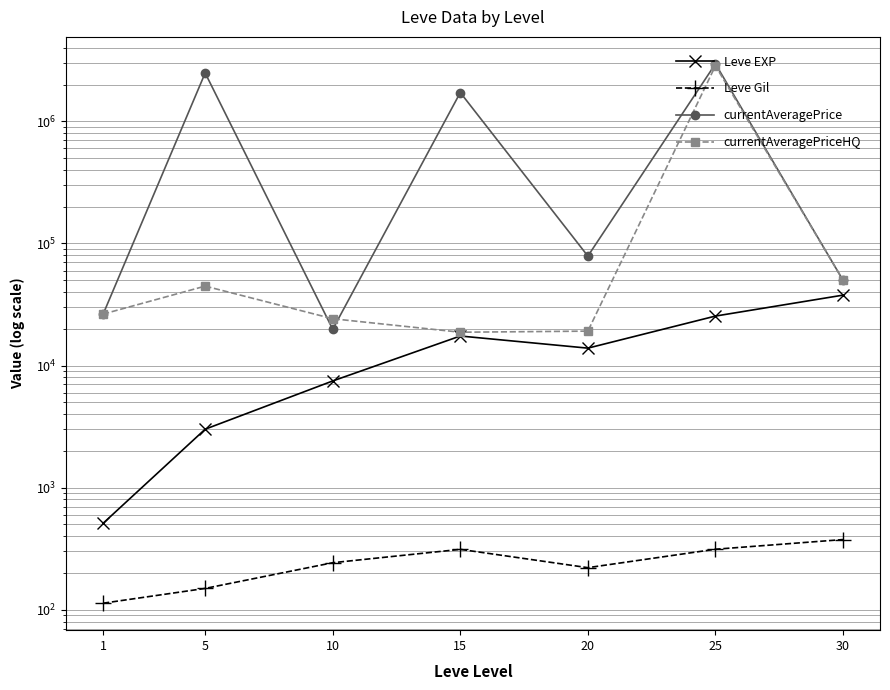

How many distinct data groups are displayed?

4